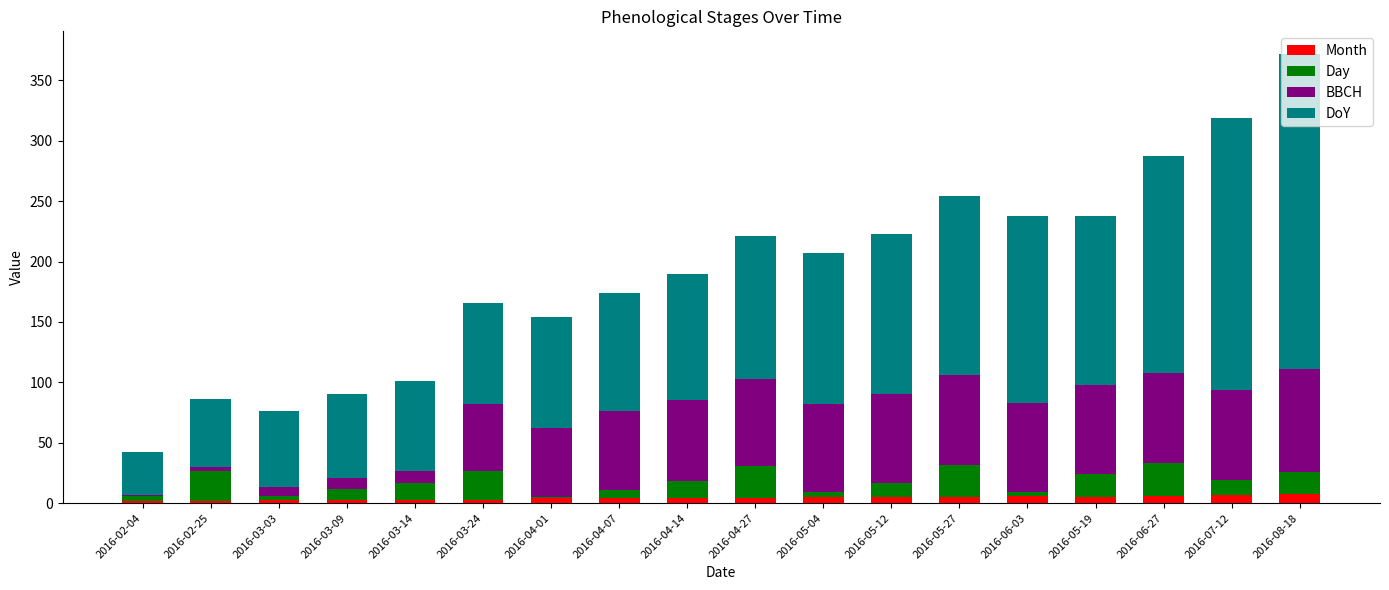

What is the highest value of the Month series?

8